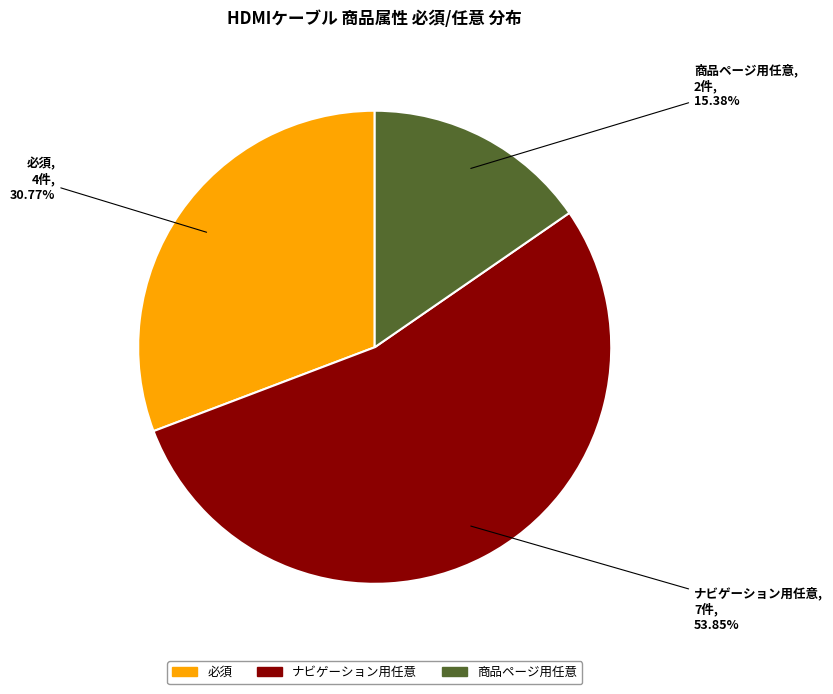

How many slices are in this pie chart?

3